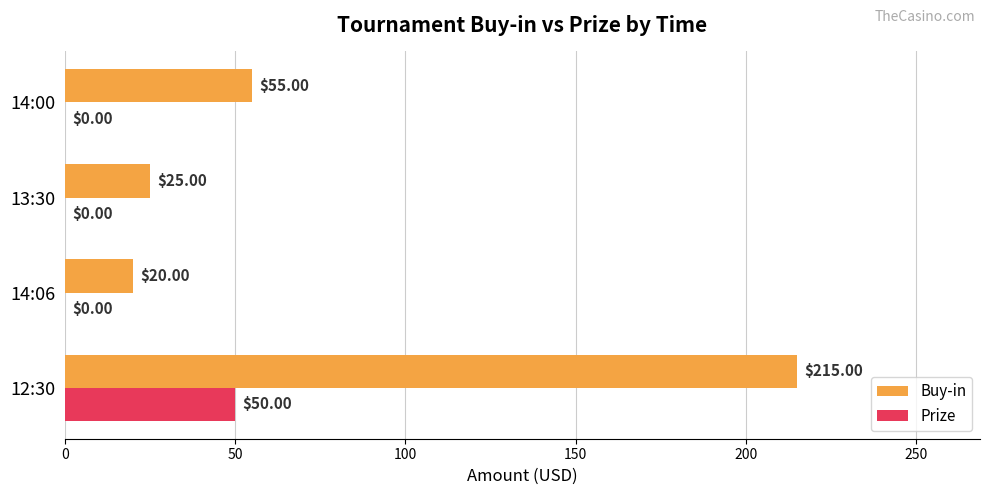

What is the sum of all Prize values?

50